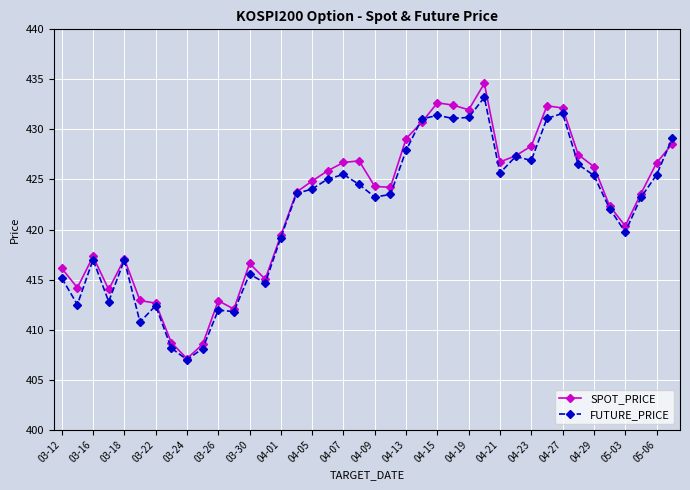

Which series has the largest total across all categories?

SPOT_PRICE